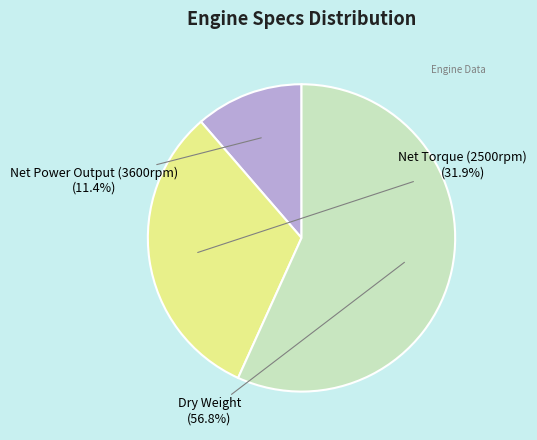

To the nearest percent, what percentage of the pie is Dry Weight?

57%